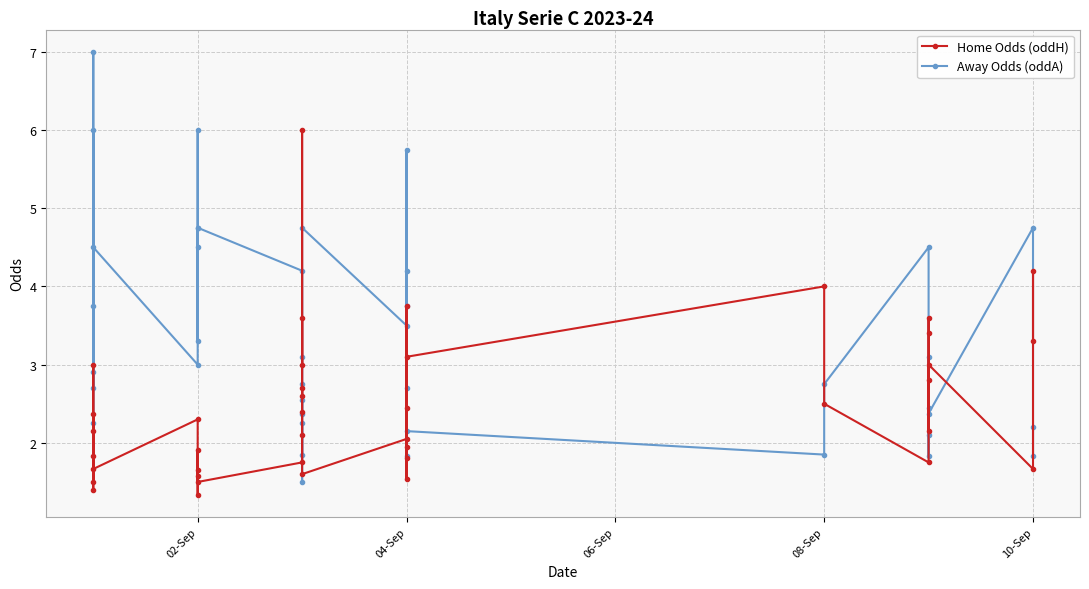

Is it true that Away Odds (oddA) equals 0.5 at 18?

False